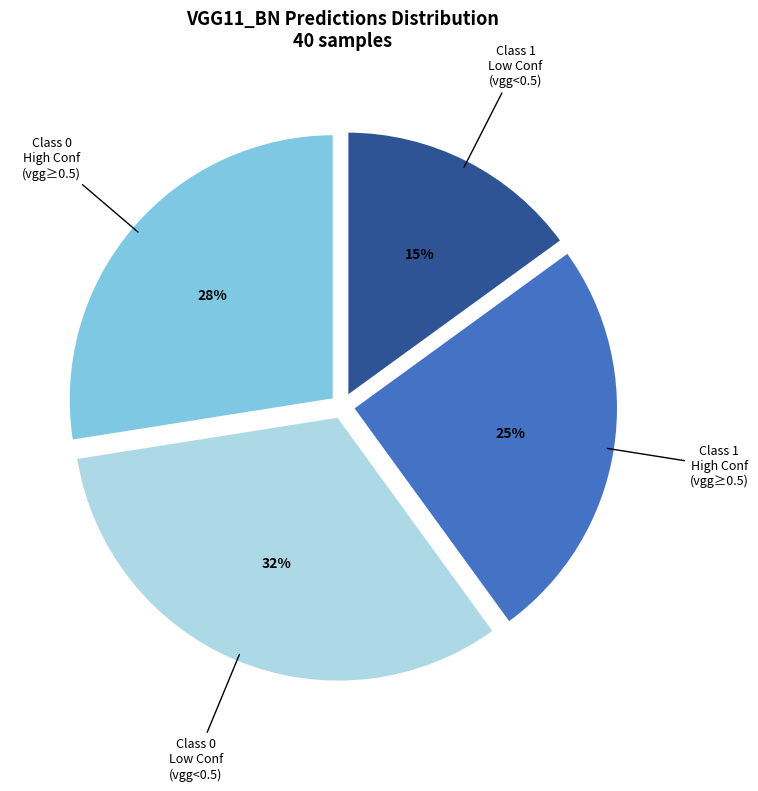

How many segments does this pie chart have?

4